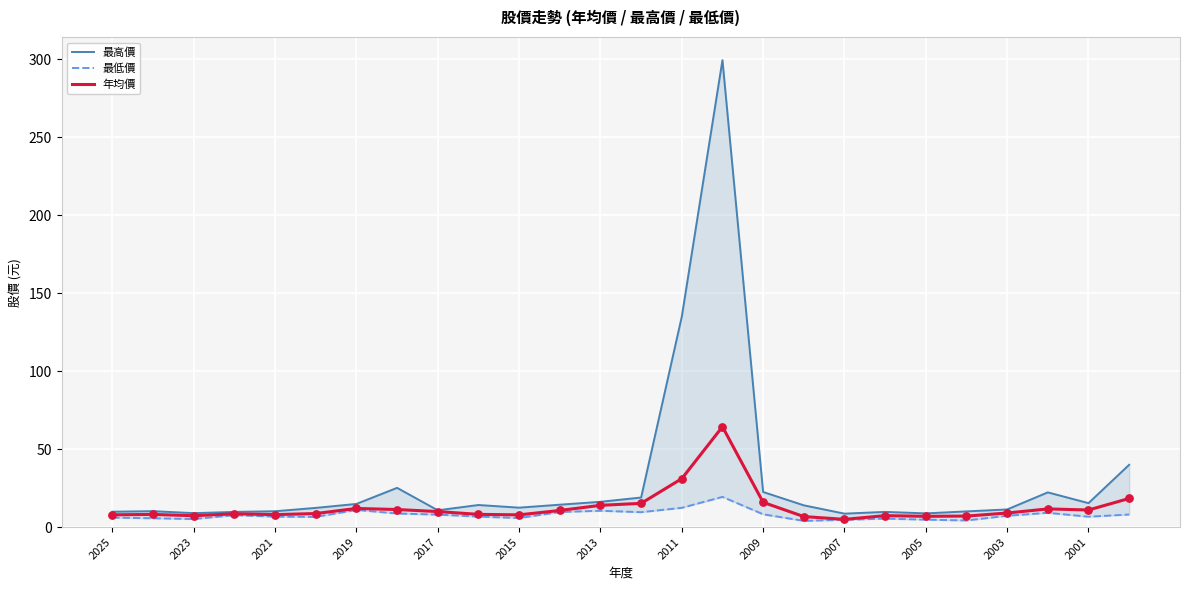

Which series has the largest total across all categories?

最高價